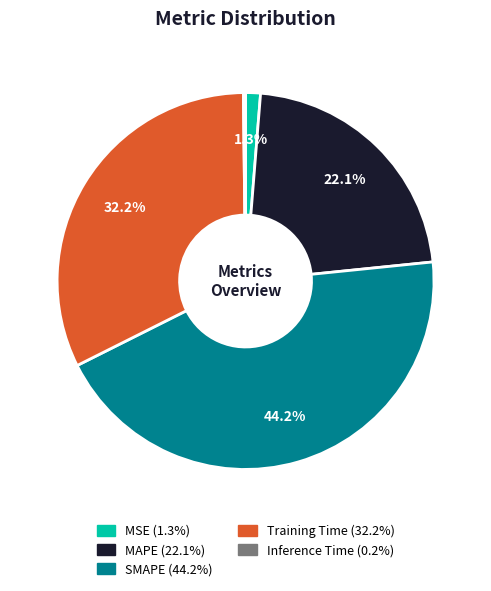

Which has a higher value, Training Time or SMAPE?

SMAPE